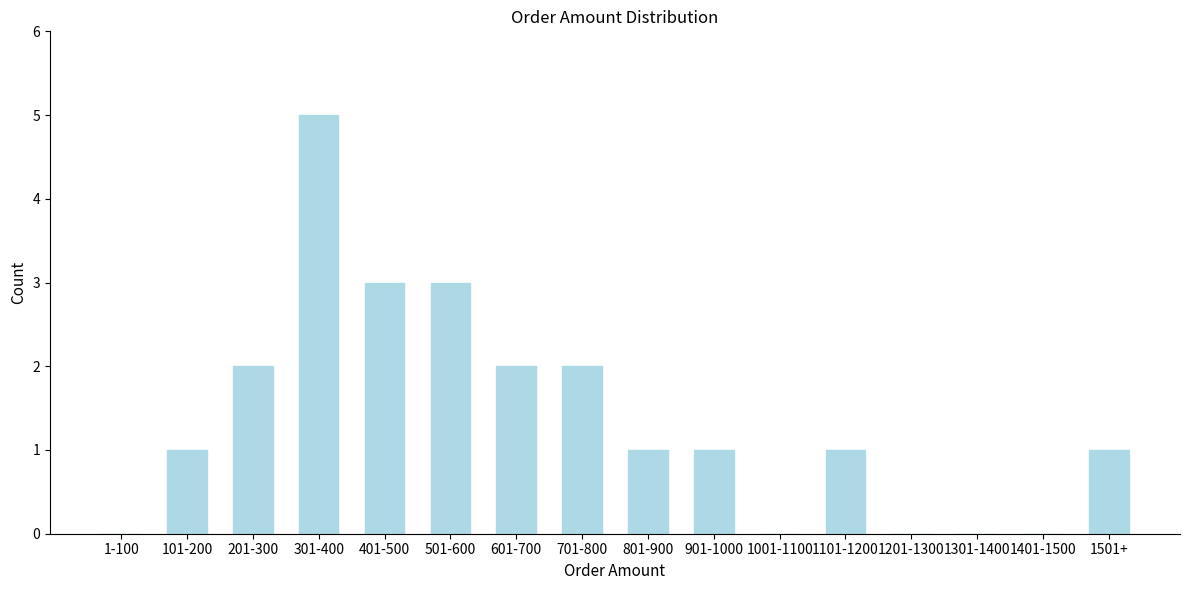

Reading left to right, transcribe all the data shown in this chart.

1-100=0	101-200=1	201-300=2	301-400=5	401-500=3	501-600=3	601-700=2	701-800=2	801-900=1	901-1000=1	1001-1100=0	1101-1200=1	1201-1300=0	1301-1400=0	1401-1500=0	1501+=1